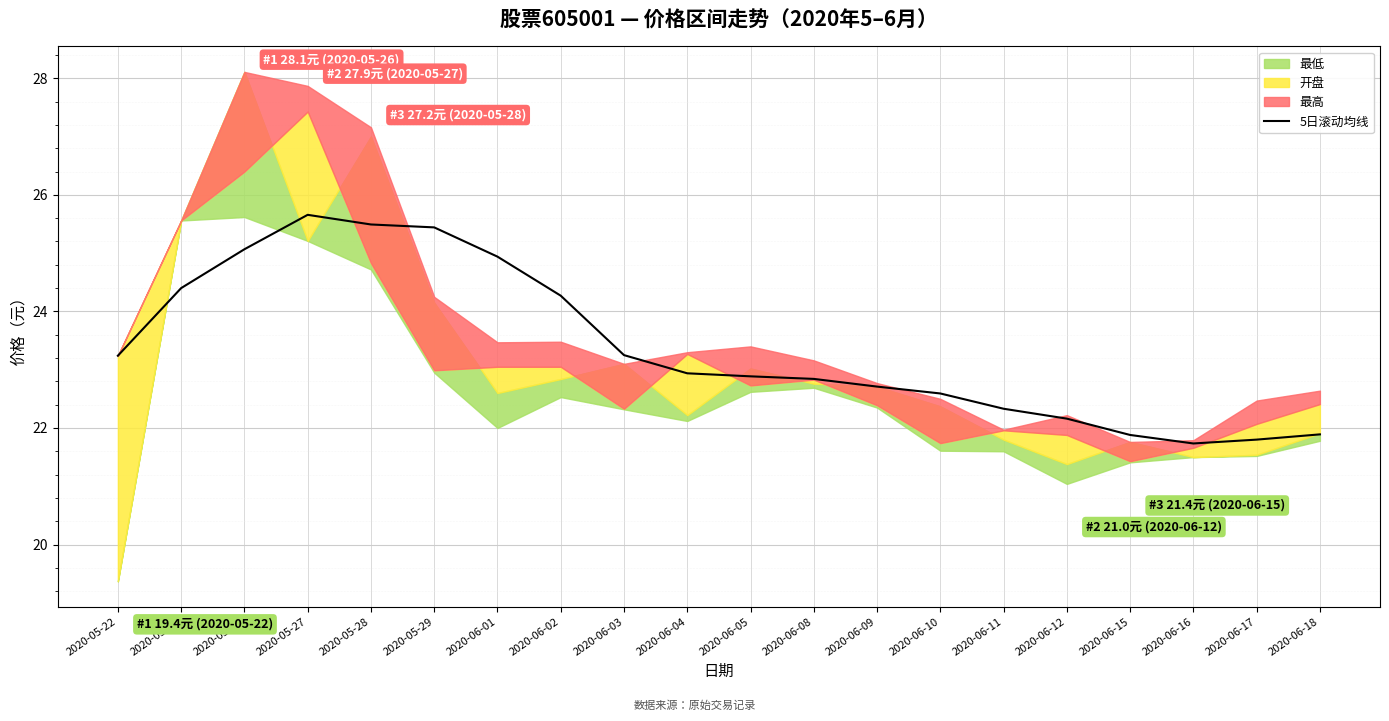

How many data points are above 22?

16